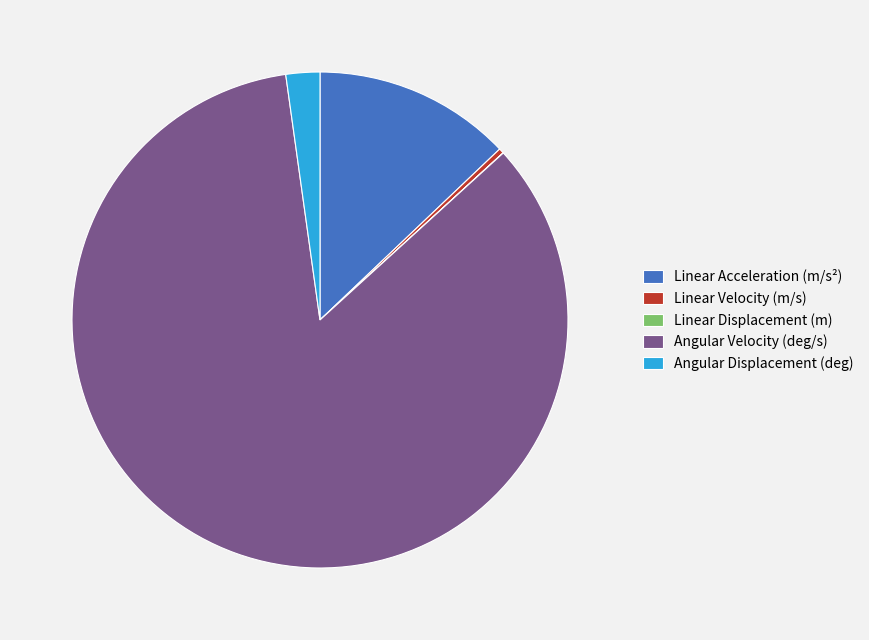

Does any single category account for the majority?

Yes